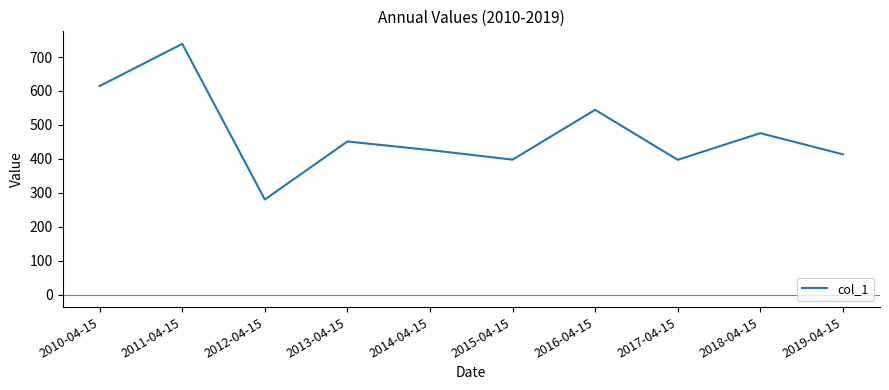

What is the difference between the maximum and minimum values?

458.7